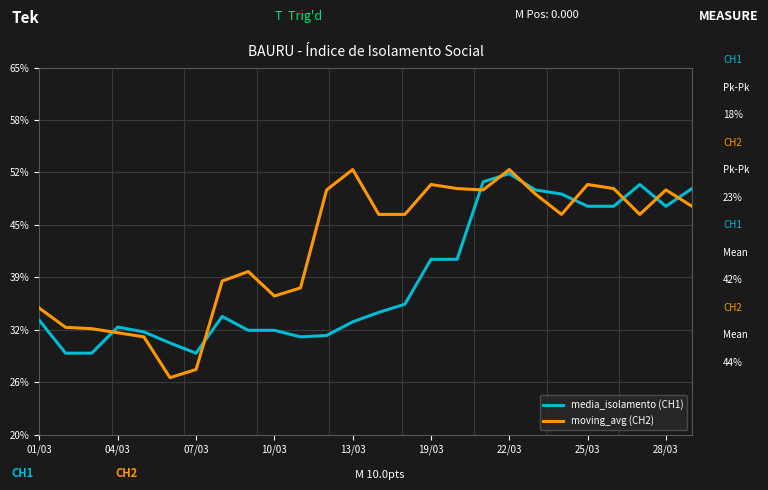

What are all the series names shown in the legend?

media_isolamento (CH1), moving_avg (CH2)